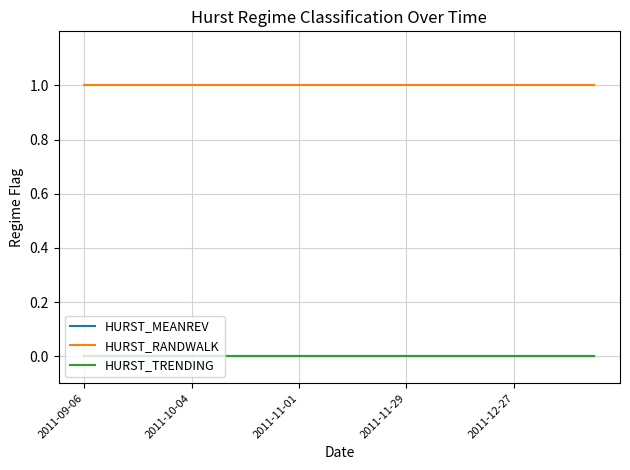

Is this an area chart (filled region under the line)?

No